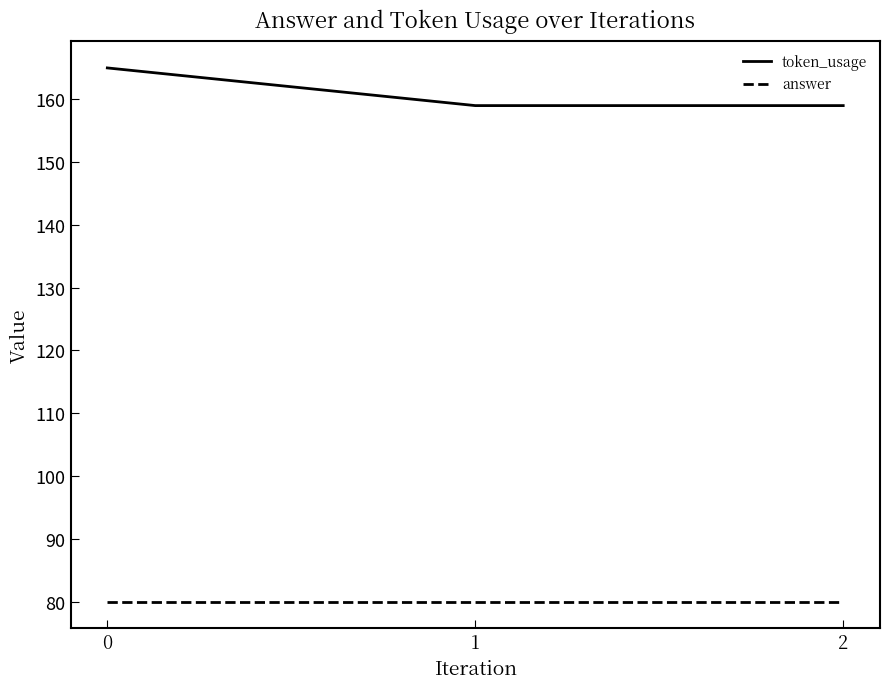

What is the difference between the highest and lowest values at 1?

79